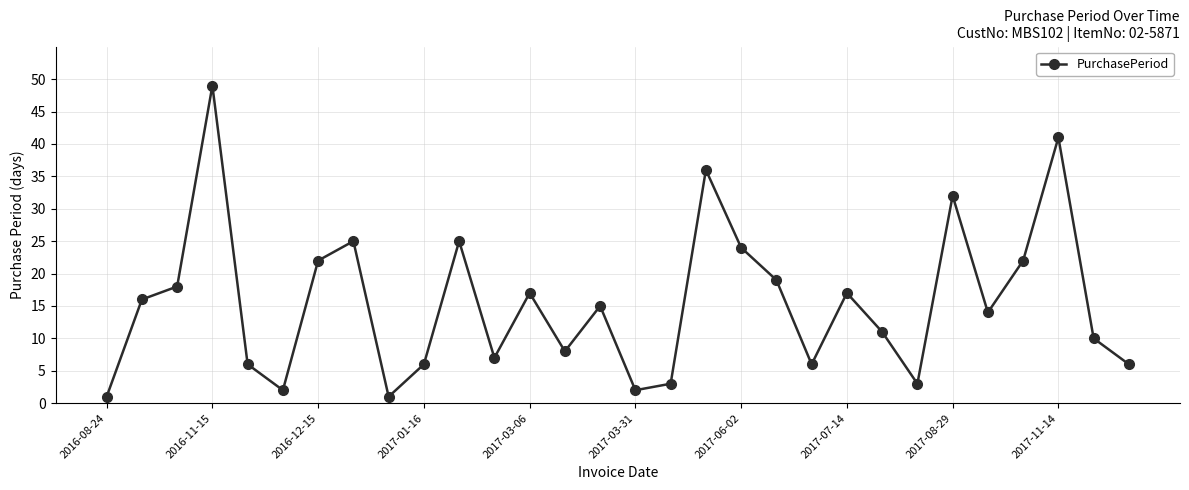

Reading right to left, what are all the values shown in this chart?

6	10	41	22	14	32	3	11	17	6	19	24	36	3	2	15	8	17	7	25	6	1	25	22	2	6	49	18	16	1